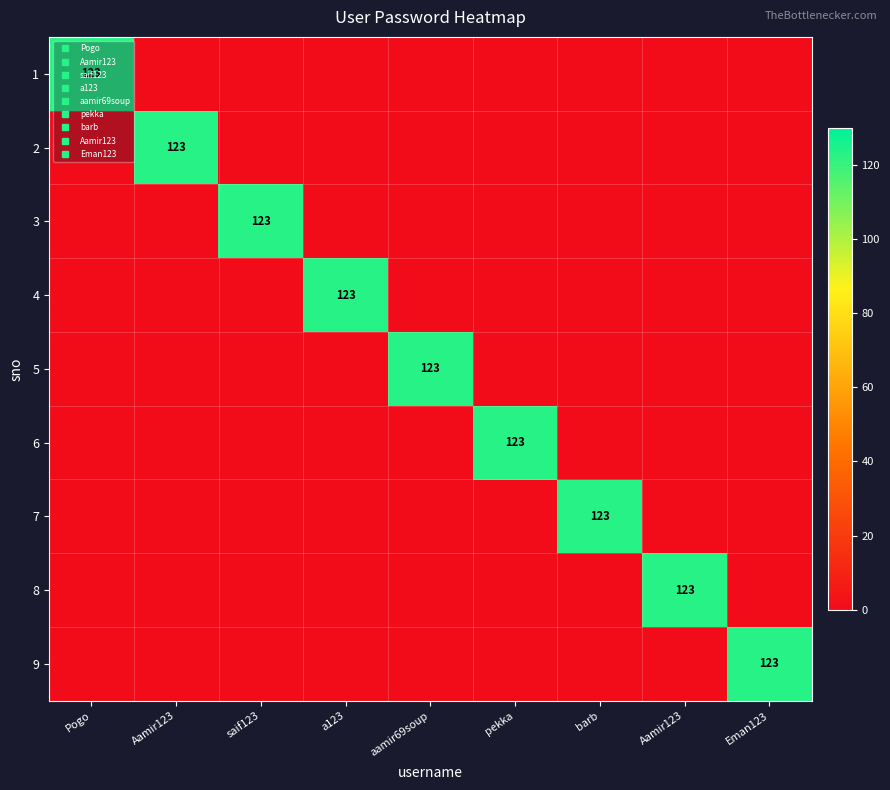

List the labels in order of 7 value, smallest first.

Pogo, Aamir123, saif123, a123, aamir69soup, pekka, Aamir123, Eman123, barb